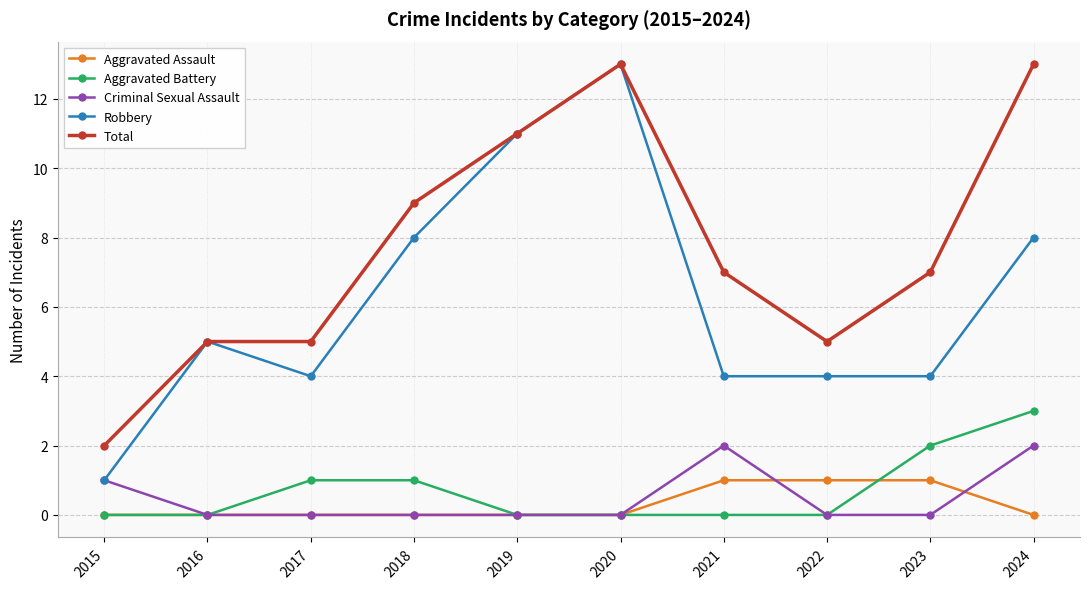

True or false: Criminal Sexual Assault has a value of 3 at 2024.

False